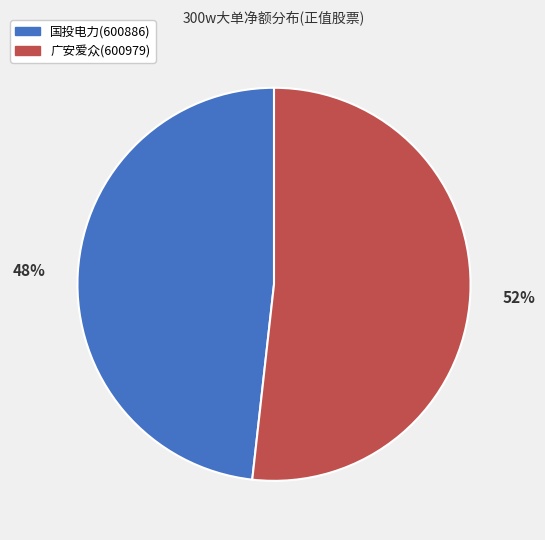

Is it true that 国投电力(600886) is 48% of the pie?

True